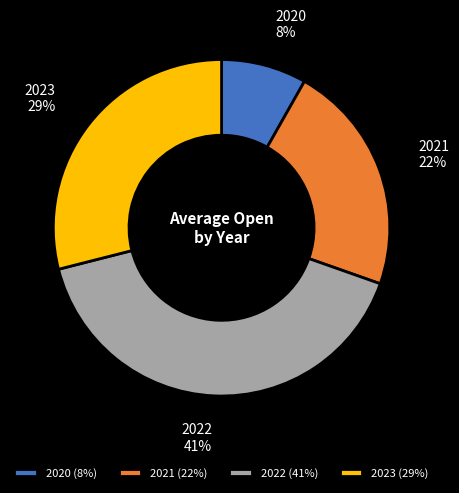

Does 2022 account for over 50% of the chart?

No